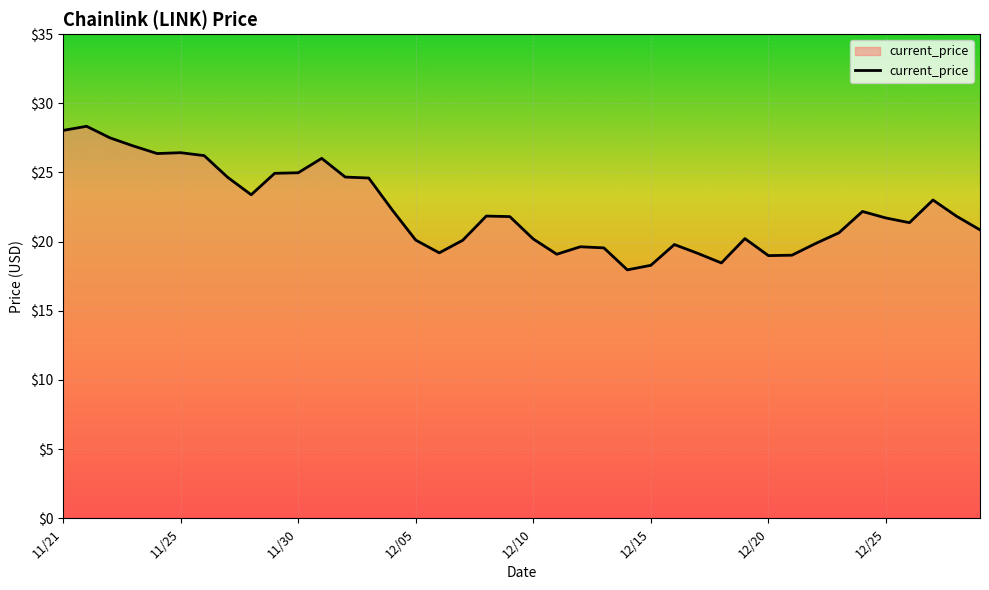

What is the difference between the maximum and minimum values?

10.4